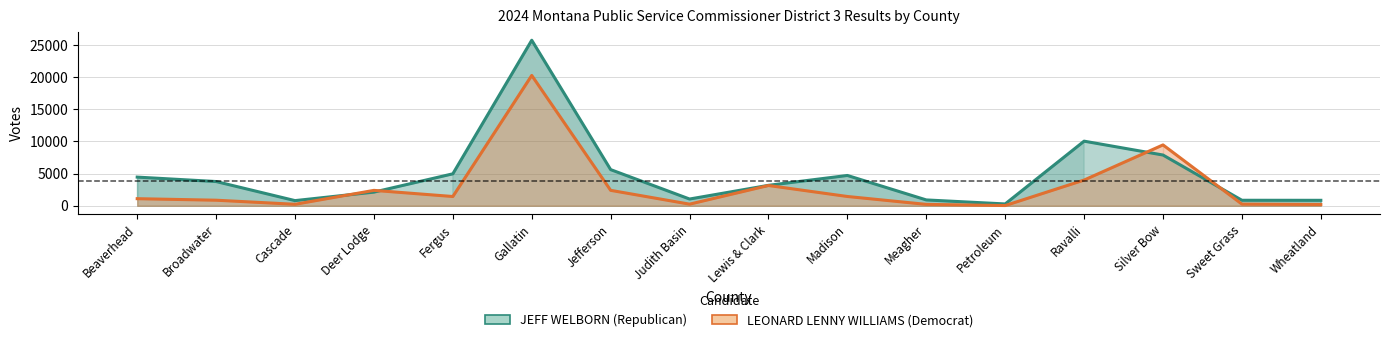

True or false: LEONARD LENNY WILLIAMS (Democrat) has a value of 349 at Wheatland.

False